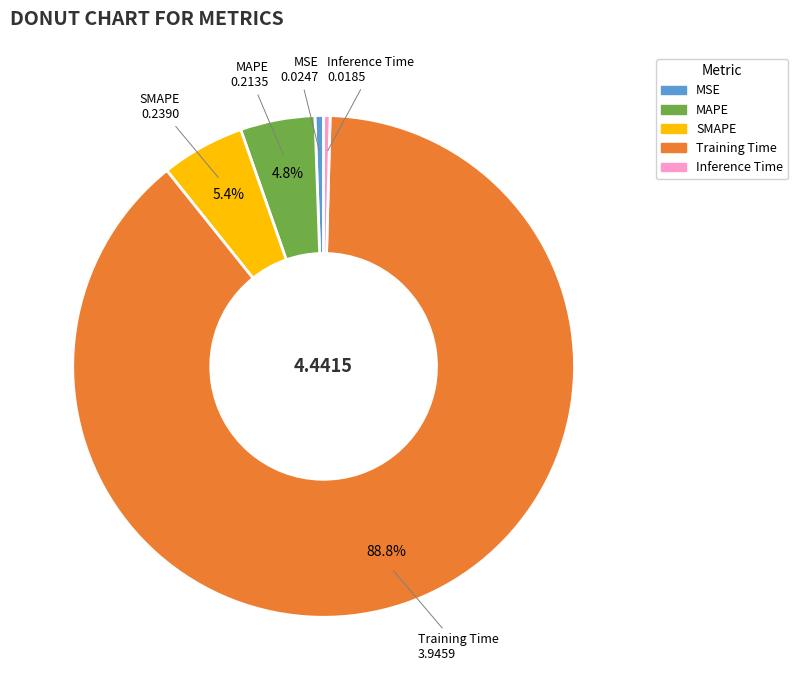

Which category accounts for the majority?

Training Time